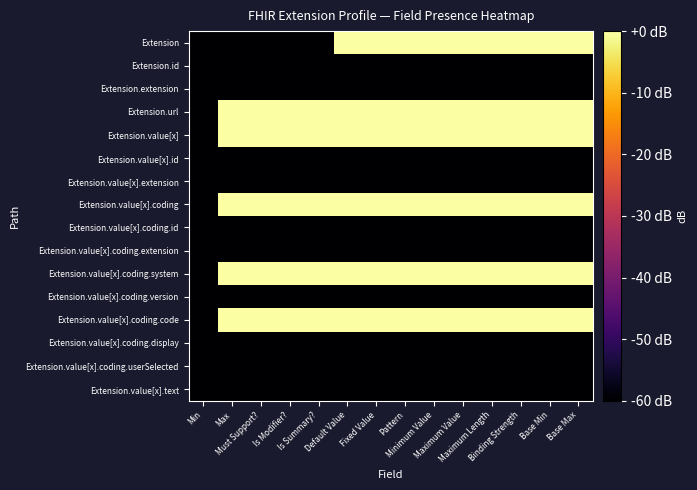

Which category has the lowest value across all series?

Min